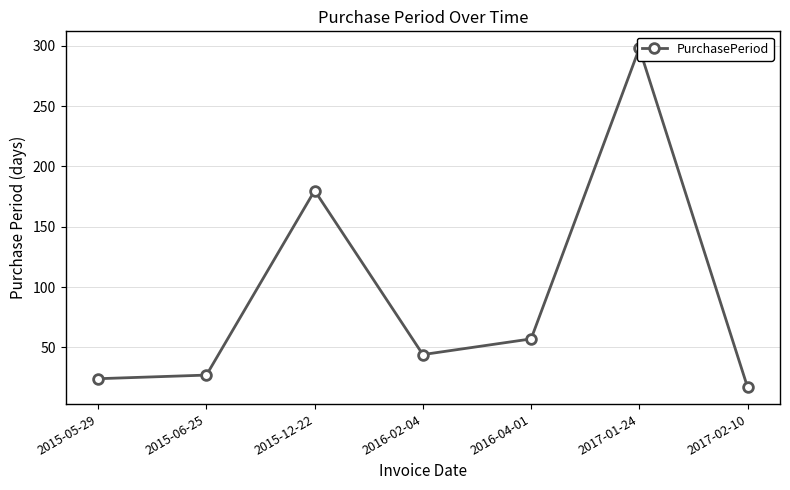

How many interior local valleys (lower than both neighbors) does the data have?

1